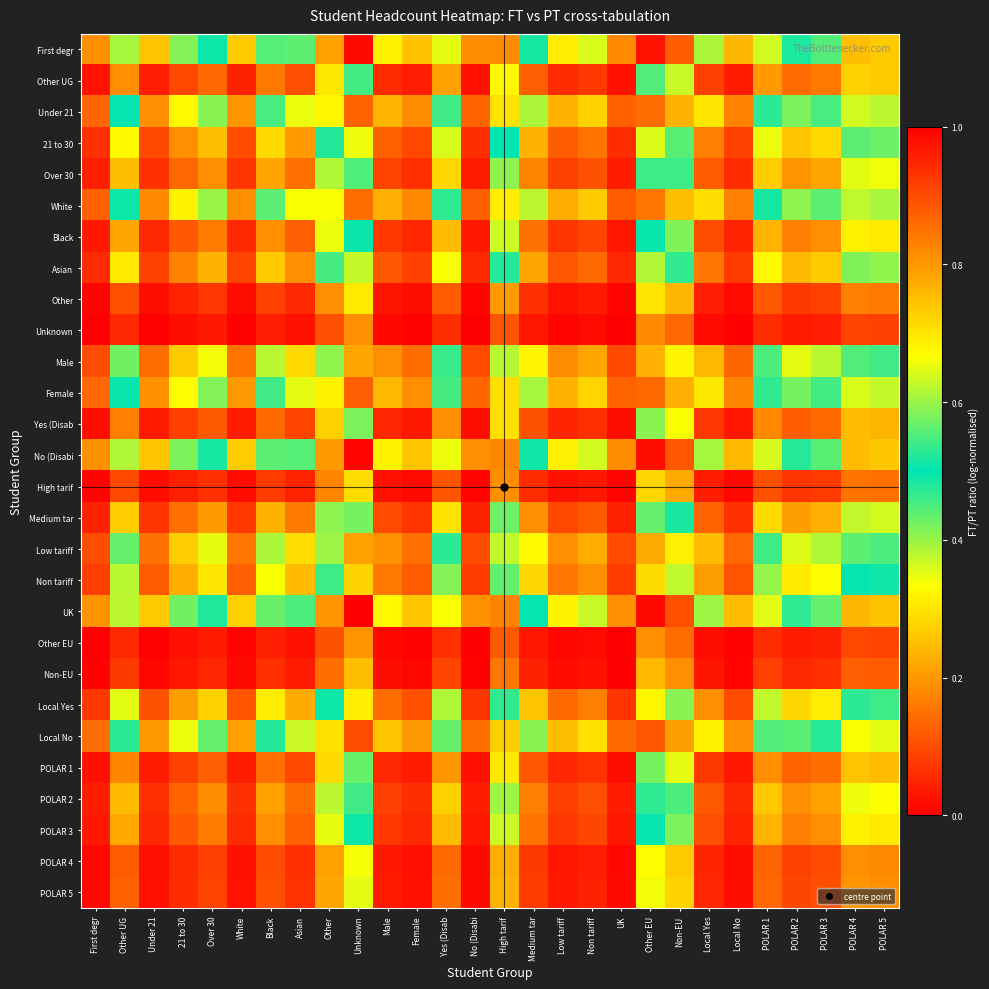

Reading right to left, transcribe all the data shown in this chart.

First degr: POLAR 5=0.7	POLAR 4=0.7	POLAR 3=0.6	POLAR 2=0.5	POLAR 1=0.6	Local No=0.2	Local Yes=0.4	Non-EU=0.9	Other EU=1.0	UK=0.2	Non tariff=0.4	Low tariff=0.3	Medium tar=0.5	High tarif=0.8	No (Disabi=0.2	Yes (Disab=0.6	Female=0.3	Male=0.3	Unknown=1.0	Other=0.8	Asian=0.4	Black=0.6	White=0.3	Over 30=0.5	21 to 30=0.4	Under 21=0.3	Other UG=0.6	First degr=0.2
Other UG: POLAR 5=0.3	POLAR 4=0.3	POLAR 3=0.2	POLAR 2=0.1	POLAR 1=0.2	Local No=0.0	Local Yes=0.1	Non-EU=0.4	Other EU=0.4	UK=0.0	Non tariff=0.1	Low tariff=0.1	Medium tar=0.1	High tarif=0.3	No (Disabi=0.0	Yes (Disab=0.2	Female=0.0	Male=0.1	Unknown=0.5	Other=0.3	Asian=0.1	Black=0.2	White=0.0	Over 30=0.1	21 to 30=0.1	Under 21=0.0	Other UG=0.2	First degr=0.0
Under 21: POLAR 5=0.6	POLAR 4=0.6	POLAR 3=0.5	POLAR 2=0.4	POLAR 1=0.5	Local No=0.2	Local Yes=0.3	Non-EU=0.8	Other EU=0.9	UK=0.1	Non tariff=0.3	Low tariff=0.2	Medium tar=0.4	High tarif=0.7	No (Disabi=0.1	Yes (Disab=0.5	Female=0.2	Male=0.2	Unknown=0.9	Other=0.7	Asian=0.3	Black=0.5	White=0.2	Over 30=0.4	21 to 30=0.3	Under 21=0.2	Other UG=0.5	First degr=0.1
21 to 30: POLAR 5=0.4	POLAR 4=0.4	POLAR 3=0.3	POLAR 2=0.3	POLAR 1=0.3	Local No=0.1	Local Yes=0.2	Non-EU=0.6	Other EU=0.6	UK=0.1	Non tariff=0.2	Low tariff=0.1	Medium tar=0.2	High tarif=0.5	No (Disabi=0.1	Yes (Disab=0.4	Female=0.1	Male=0.1	Unknown=0.7	Other=0.5	Asian=0.2	Black=0.3	White=0.1	Over 30=0.3	21 to 30=0.2	Under 21=0.1	Other UG=0.3	First degr=0.1
Over 30: POLAR 5=0.3	POLAR 4=0.4	POLAR 3=0.2	POLAR 2=0.2	POLAR 1=0.3	Local No=0.1	Local Yes=0.1	Non-EU=0.5	Other EU=0.5	UK=0.0	Non tariff=0.1	Low tariff=0.1	Medium tar=0.2	High tarif=0.4	No (Disabi=0.0	Yes (Disab=0.3	Female=0.1	Male=0.1	Unknown=0.6	Other=0.4	Asian=0.1	Black=0.2	White=0.1	Over 30=0.2	21 to 30=0.1	Under 21=0.1	Other UG=0.3	First degr=0.0
White: POLAR 5=0.6	POLAR 4=0.6	POLAR 3=0.4	POLAR 2=0.4	POLAR 1=0.5	Local No=0.2	Local Yes=0.3	Non-EU=0.8	Other EU=0.8	UK=0.1	Non tariff=0.3	Low tariff=0.2	Medium tar=0.4	High tarif=0.7	No (Disabi=0.1	Yes (Disab=0.5	Female=0.2	Male=0.2	Unknown=0.9	Other=0.7	Asian=0.3	Black=0.4	White=0.2	Over 30=0.4	21 to 30=0.3	Under 21=0.2	Other UG=0.5	First degr=0.1
Black: POLAR 5=0.3	POLAR 4=0.3	POLAR 3=0.2	POLAR 2=0.2	POLAR 1=0.2	Local No=0.0	Local Yes=0.1	Non-EU=0.4	Other EU=0.5	UK=0.0	Non tariff=0.1	Low tariff=0.1	Medium tar=0.1	High tarif=0.4	No (Disabi=0.0	Yes (Disab=0.2	Female=0.1	Male=0.1	Unknown=0.5	Other=0.3	Asian=0.1	Black=0.2	White=0.1	Over 30=0.2	21 to 30=0.1	Under 21=0.1	Other UG=0.2	First degr=0.0
Asian: POLAR 5=0.4	POLAR 4=0.4	POLAR 3=0.3	POLAR 2=0.2	POLAR 1=0.3	Local No=0.1	Local Yes=0.2	Non-EU=0.5	Other EU=0.6	UK=0.1	Non tariff=0.1	Low tariff=0.1	Medium tar=0.2	High tarif=0.5	No (Disabi=0.1	Yes (Disab=0.3	Female=0.1	Male=0.1	Unknown=0.6	Other=0.5	Asian=0.2	Black=0.3	White=0.1	Over 30=0.2	21 to 30=0.2	Under 21=0.1	Other UG=0.3	First degr=0.1
Other: POLAR 5=0.2	POLAR 4=0.2	POLAR 3=0.1	POLAR 2=0.1	POLAR 1=0.1	Local No=0.0	Local Yes=0.0	Non-EU=0.2	Other EU=0.3	UK=0.0	Non tariff=0.0	Low tariff=0.0	Medium tar=0.1	High tarif=0.2	No (Disabi=0.0	Yes (Disab=0.1	Female=0.0	Male=0.0	Unknown=0.3	Other=0.2	Asian=0.1	Black=0.1	White=0.0	Over 30=0.1	21 to 30=0.0	Under 21=0.0	Other UG=0.1	First degr=0.0
Unknown: POLAR 5=0.1	POLAR 4=0.1	POLAR 3=0.0	POLAR 2=0.0	POLAR 1=0.1	Local No=0.0	Local Yes=0.0	Non-EU=0.1	Other EU=0.2	UK=0.0	Non tariff=0.0	Low tariff=0.0	Medium tar=0.0	High tarif=0.1	No (Disabi=0.0	Yes (Disab=0.1	Female=0.0	Male=0.0	Unknown=0.2	Other=0.1	Asian=0.0	Black=0.0	White=0.0	Over 30=0.0	21 to 30=0.0	Under 21=0.0	Other UG=0.1	First degr=0.0
Male: POLAR 5=0.5	POLAR 4=0.6	POLAR 3=0.4	POLAR 2=0.3	POLAR 1=0.5	Local No=0.1	Local Yes=0.2	Non-EU=0.7	Other EU=0.8	UK=0.1	Non tariff=0.2	Low tariff=0.2	Medium tar=0.3	High tarif=0.6	No (Disabi=0.1	Yes (Disab=0.5	Female=0.1	Male=0.2	Unknown=0.8	Other=0.6	Asian=0.3	Black=0.4	White=0.2	Over 30=0.3	21 to 30=0.3	Under 21=0.1	Other UG=0.4	First degr=0.1
Female: POLAR 5=0.6	POLAR 4=0.6	POLAR 3=0.5	POLAR 2=0.4	POLAR 1=0.5	Local No=0.2	Local Yes=0.3	Non-EU=0.8	Other EU=0.9	UK=0.1	Non tariff=0.3	Low tariff=0.2	Medium tar=0.4	High tarif=0.7	No (Disabi=0.1	Yes (Disab=0.5	Female=0.2	Male=0.2	Unknown=0.9	Other=0.7	Asian=0.4	Black=0.5	White=0.2	Over 30=0.4	21 to 30=0.3	Under 21=0.2	Other UG=0.5	First degr=0.1
Yes (Disab: POLAR 5=0.2	POLAR 4=0.2	POLAR 3=0.1	POLAR 2=0.1	POLAR 1=0.2	Local No=0.0	Local Yes=0.1	Non-EU=0.3	Other EU=0.4	UK=0.0	Non tariff=0.1	Low tariff=0.0	Medium tar=0.1	High tarif=0.3	No (Disabi=0.0	Yes (Disab=0.2	Female=0.0	Male=0.1	Unknown=0.4	Other=0.3	Asian=0.1	Black=0.1	White=0.0	Over 30=0.1	21 to 30=0.1	Under 21=0.0	Other UG=0.2	First degr=0.0
No (Disabi: POLAR 5=0.7	POLAR 4=0.8	POLAR 3=0.6	POLAR 2=0.5	POLAR 1=0.6	Local No=0.2	Local Yes=0.4	Non-EU=0.9	Other EU=1.0	UK=0.2	Non tariff=0.4	Low tariff=0.3	Medium tar=0.5	High tarif=0.8	No (Disabi=0.2	Yes (Disab=0.7	Female=0.3	Male=0.3	Unknown=1.0	Other=0.8	Asian=0.4	Black=0.6	White=0.3	Over 30=0.5	21 to 30=0.4	Under 21=0.3	Other UG=0.6	First degr=0.2
High tarif: POLAR 5=0.1	POLAR 4=0.2	POLAR 3=0.1	POLAR 2=0.1	POLAR 1=0.1	Local No=0.0	Local Yes=0.0	Non-EU=0.2	Other EU=0.3	UK=0.0	Non tariff=0.0	Low tariff=0.0	Medium tar=0.1	High tarif=0.2	No (Disabi=0.0	Yes (Disab=0.1	Female=0.0	Male=0.0	Unknown=0.3	Other=0.2	Asian=0.0	Black=0.1	White=0.0	Over 30=0.1	21 to 30=0.0	Under 21=0.0	Other UG=0.1	First degr=0.0
Medium tar: POLAR 5=0.4	POLAR 4=0.4	POLAR 3=0.2	POLAR 2=0.2	POLAR 1=0.3	Local No=0.1	Local Yes=0.1	Non-EU=0.5	Other EU=0.6	UK=0.0	Non tariff=0.1	Low tariff=0.1	Medium tar=0.2	High tarif=0.4	No (Disabi=0.0	Yes (Disab=0.3	Female=0.1	Male=0.1	Unknown=0.6	Other=0.4	Asian=0.2	Black=0.2	White=0.1	Over 30=0.2	21 to 30=0.1	Under 21=0.1	Other UG=0.3	First degr=0.0
Low tariff: POLAR 5=0.5	POLAR 4=0.6	POLAR 3=0.4	POLAR 2=0.4	POLAR 1=0.5	Local No=0.1	Local Yes=0.2	Non-EU=0.7	Other EU=0.8	UK=0.1	Non tariff=0.2	Low tariff=0.2	Medium tar=0.3	High tarif=0.6	No (Disabi=0.1	Yes (Disab=0.5	Female=0.1	Male=0.2	Unknown=0.8	Other=0.6	Asian=0.3	Black=0.4	White=0.2	Over 30=0.3	21 to 30=0.3	Under 21=0.1	Other UG=0.4	First degr=0.1
Non tariff: POLAR 5=0.5	POLAR 4=0.5	POLAR 3=0.3	POLAR 2=0.3	POLAR 1=0.4	Local No=0.1	Local Yes=0.2	Non-EU=0.6	Other EU=0.7	UK=0.1	Non tariff=0.2	Low tariff=0.2	Medium tar=0.3	High tarif=0.6	No (Disabi=0.1	Yes (Disab=0.4	Female=0.1	Male=0.2	Unknown=0.7	Other=0.5	Asian=0.2	Black=0.3	White=0.1	Over 30=0.3	21 to 30=0.2	Under 21=0.1	Other UG=0.4	First degr=0.1
UK: POLAR 5=0.7	POLAR 4=0.8	POLAR 3=0.6	POLAR 2=0.5	POLAR 1=0.6	Local No=0.2	Local Yes=0.4	Non-EU=0.9	Other EU=1.0	UK=0.2	Non tariff=0.4	Low tariff=0.3	Medium tar=0.5	High tarif=0.8	No (Disabi=0.2	Yes (Disab=0.7	Female=0.3	Male=0.3	Unknown=1.0	Other=0.8	Asian=0.5	Black=0.6	White=0.3	Over 30=0.5	21 to 30=0.4	Under 21=0.3	Other UG=0.6	First degr=0.2
Other EU: POLAR 5=0.1	POLAR 4=0.1	POLAR 3=0.0	POLAR 2=0.0	POLAR 1=0.1	Local No=0.0	Local Yes=0.0	Non-EU=0.1	Other EU=0.2	UK=0.0	Non tariff=0.0	Low tariff=0.0	Medium tar=0.0	High tarif=0.1	No (Disabi=0.0	Yes (Disab=0.1	Female=0.0	Male=0.0	Unknown=0.2	Other=0.1	Asian=0.0	Black=0.0	White=0.0	Over 30=0.0	21 to 30=0.0	Under 21=0.0	Other UG=0.1	First degr=0.0
Non-EU: POLAR 5=0.1	POLAR 4=0.1	POLAR 3=0.1	POLAR 2=0.1	POLAR 1=0.1	Local No=0.0	Local Yes=0.0	Non-EU=0.2	Other EU=0.2	UK=0.0	Non tariff=0.0	Low tariff=0.0	Medium tar=0.0	High tarif=0.2	No (Disabi=0.0	Yes (Disab=0.1	Female=0.0	Male=0.0	Unknown=0.2	Other=0.1	Asian=0.0	Black=0.1	White=0.0	Over 30=0.1	21 to 30=0.0	Under 21=0.0	Other UG=0.1	First degr=0.0
Local Yes: POLAR 5=0.5	POLAR 4=0.5	POLAR 3=0.3	POLAR 2=0.3	POLAR 1=0.4	Local No=0.1	Local Yes=0.2	Non-EU=0.6	Other EU=0.7	UK=0.1	Non tariff=0.2	Low tariff=0.1	Medium tar=0.3	High tarif=0.5	No (Disabi=0.1	Yes (Disab=0.4	Female=0.1	Male=0.1	Unknown=0.7	Other=0.5	Asian=0.2	Black=0.3	White=0.1	Over 30=0.3	21 to 30=0.2	Under 21=0.1	Other UG=0.4	First degr=0.1
Local No: POLAR 5=0.6	POLAR 4=0.7	POLAR 3=0.5	POLAR 2=0.4	POLAR 1=0.6	Local No=0.2	Local Yes=0.3	Non-EU=0.8	Other EU=0.9	UK=0.1	Non tariff=0.3	Low tariff=0.3	Medium tar=0.4	High tarif=0.7	No (Disabi=0.1	Yes (Disab=0.6	Female=0.2	Male=0.3	Unknown=0.9	Other=0.7	Asian=0.4	Black=0.5	White=0.2	Over 30=0.4	21 to 30=0.3	Under 21=0.2	Other UG=0.5	First degr=0.1
POLAR 1: POLAR 5=0.2	POLAR 4=0.3	POLAR 3=0.1	POLAR 2=0.1	POLAR 1=0.2	Local No=0.0	Local Yes=0.1	Non-EU=0.3	Other EU=0.4	UK=0.0	Non tariff=0.1	Low tariff=0.1	Medium tar=0.1	High tarif=0.3	No (Disabi=0.0	Yes (Disab=0.2	Female=0.0	Male=0.1	Unknown=0.4	Other=0.3	Asian=0.1	Black=0.1	White=0.0	Over 30=0.1	21 to 30=0.1	Under 21=0.0	Other UG=0.2	First degr=0.0
POLAR 2: POLAR 5=0.3	POLAR 4=0.3	POLAR 3=0.2	POLAR 2=0.2	POLAR 1=0.3	Local No=0.1	Local Yes=0.1	Non-EU=0.5	Other EU=0.5	UK=0.0	Non tariff=0.1	Low tariff=0.1	Medium tar=0.2	High tarif=0.4	No (Disabi=0.0	Yes (Disab=0.3	Female=0.1	Male=0.1	Unknown=0.5	Other=0.4	Asian=0.1	Black=0.2	White=0.1	Over 30=0.2	21 to 30=0.1	Under 21=0.1	Other UG=0.2	First degr=0.0
POLAR 3: POLAR 5=0.3	POLAR 4=0.3	POLAR 3=0.2	POLAR 2=0.2	POLAR 1=0.2	Local No=0.0	Local Yes=0.1	Non-EU=0.4	Other EU=0.5	UK=0.0	Non tariff=0.1	Low tariff=0.1	Medium tar=0.2	High tarif=0.4	No (Disabi=0.0	Yes (Disab=0.2	Female=0.1	Male=0.1	Unknown=0.5	Other=0.3	Asian=0.1	Black=0.2	White=0.1	Over 30=0.2	21 to 30=0.1	Under 21=0.1	Other UG=0.2	First degr=0.0
POLAR 4: POLAR 5=0.2	POLAR 4=0.2	POLAR 3=0.1	POLAR 2=0.1	POLAR 1=0.1	Local No=0.0	Local Yes=0.0	Non-EU=0.3	Other EU=0.3	UK=0.0	Non tariff=0.0	Low tariff=0.0	Medium tar=0.1	High tarif=0.2	No (Disabi=0.0	Yes (Disab=0.1	Female=0.0	Male=0.0	Unknown=0.3	Other=0.2	Asian=0.1	Black=0.1	White=0.0	Over 30=0.1	21 to 30=0.1	Under 21=0.0	Other UG=0.1	First degr=0.0
POLAR 5: POLAR 5=0.2	POLAR 4=0.2	POLAR 3=0.1	POLAR 2=0.1	POLAR 1=0.1	Local No=0.0	Local Yes=0.1	Non-EU=0.3	Other EU=0.3	UK=0.0	Non tariff=0.0	Low tariff=0.0	Medium tar=0.1	High tarif=0.2	No (Disabi=0.0	Yes (Disab=0.1	Female=0.0	Male=0.0	Unknown=0.4	Other=0.2	Asian=0.1	Black=0.1	White=0.0	Over 30=0.1	21 to 30=0.1	Under 21=0.0	Other UG=0.1	First degr=0.0